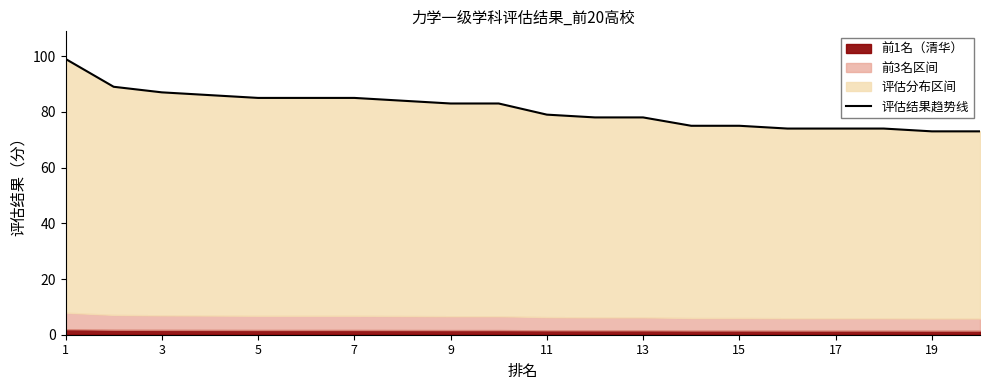

Is it true that the value at 17 is 74?

True